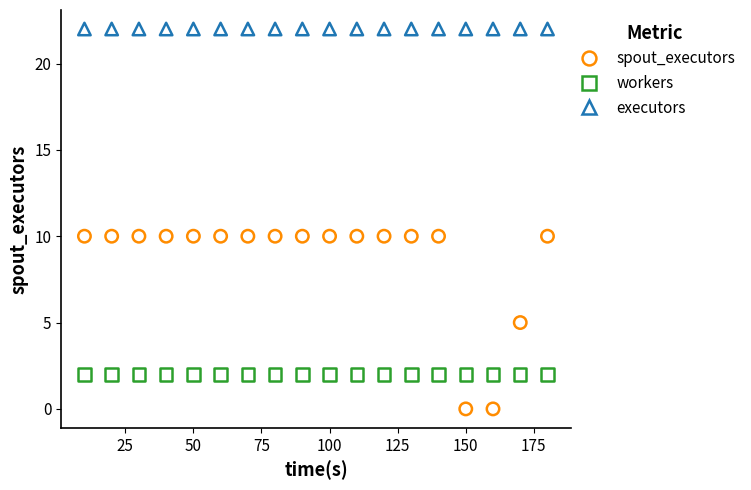

Which series reaches the minimum Y coordinate?

spout_executors